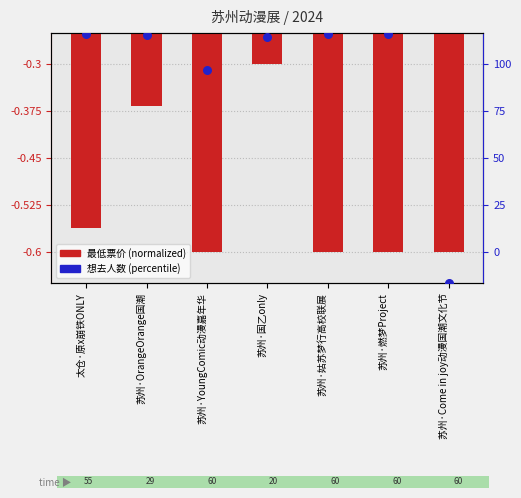

Which series contains the lowest Y value?

想去人数 (percentile)